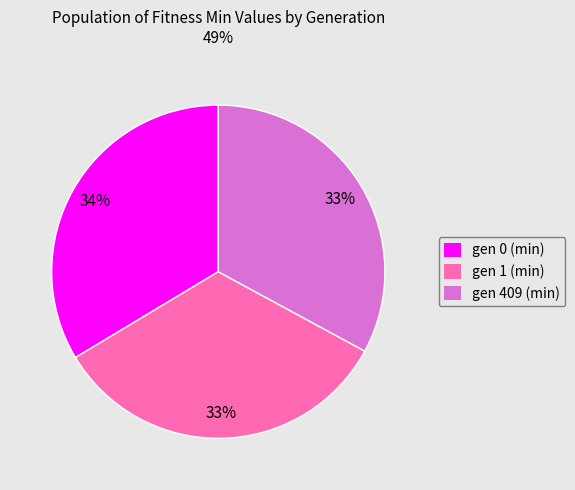

To the nearest percent, what is the combined percentage of gen 409 (min) and gen 1 (min)?

66%